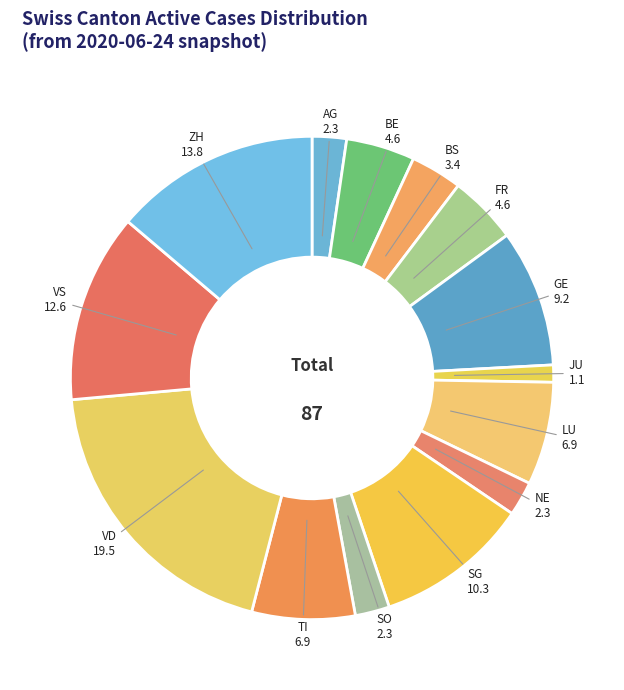

What is the ratio of the value at ZH to the value at AG?

6.0